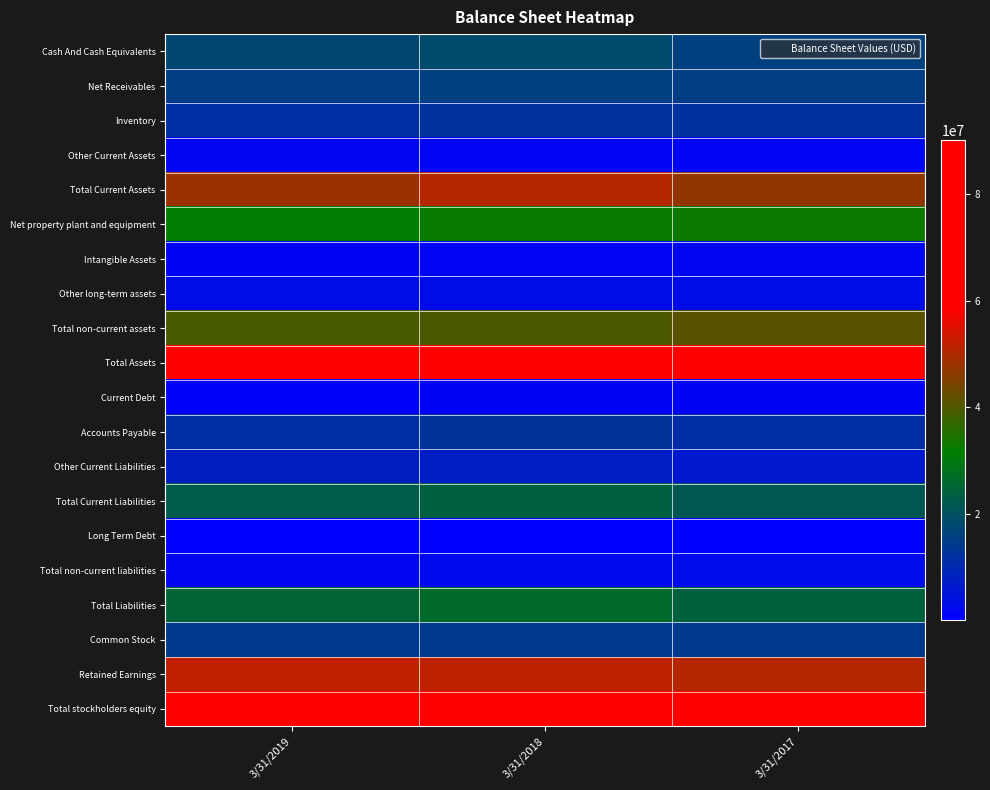

Between 3/31/2018 and 3/31/2017, which series saw the biggest shift?

Total Current Assets